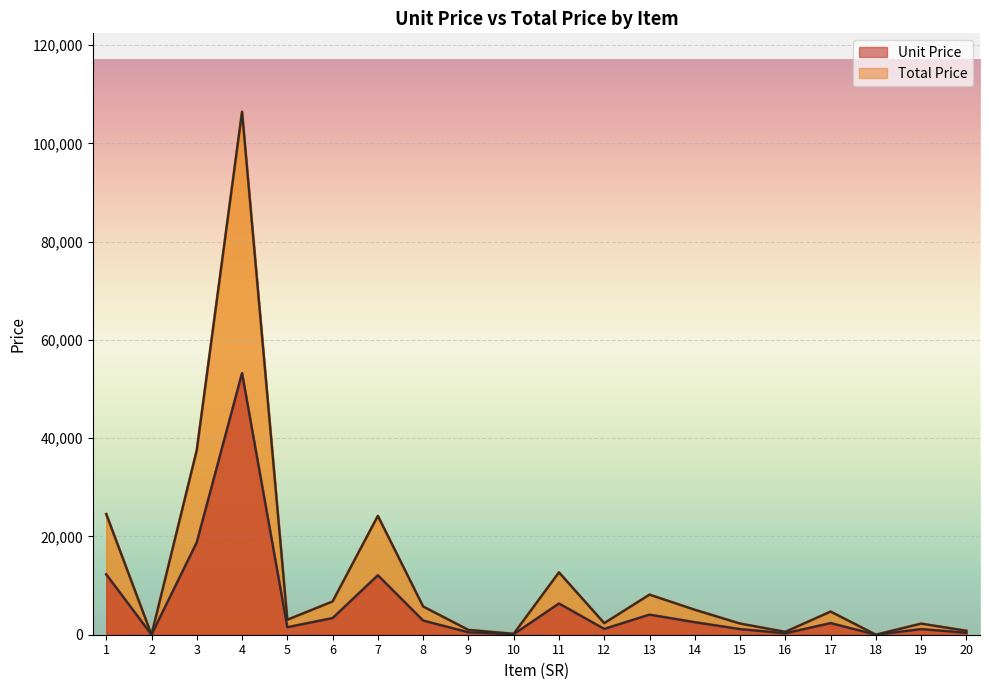

Read the Total Price value at 11.

12690.0